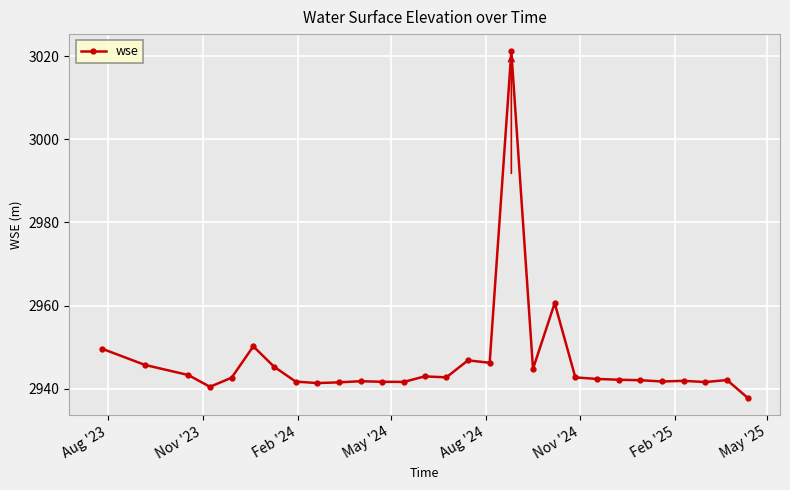

What is the average value?

2946.4